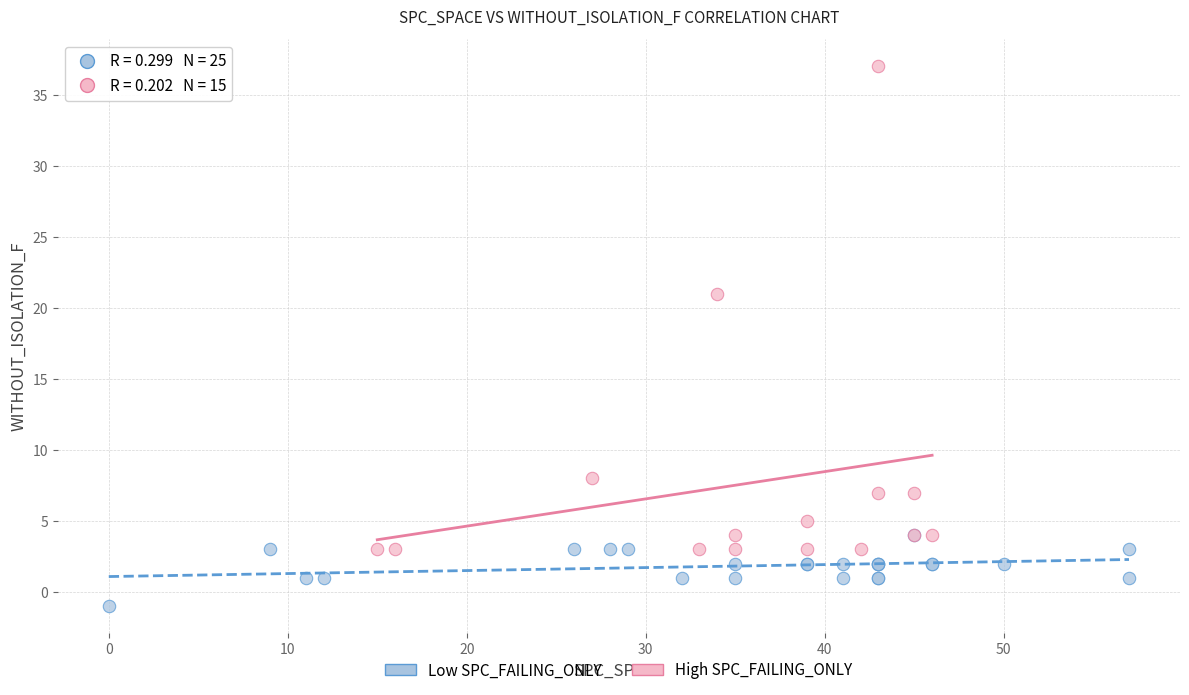

What are all the series names shown in the legend?

Low SPC_FAILING_ONLY, High SPC_FAILING_ONLY